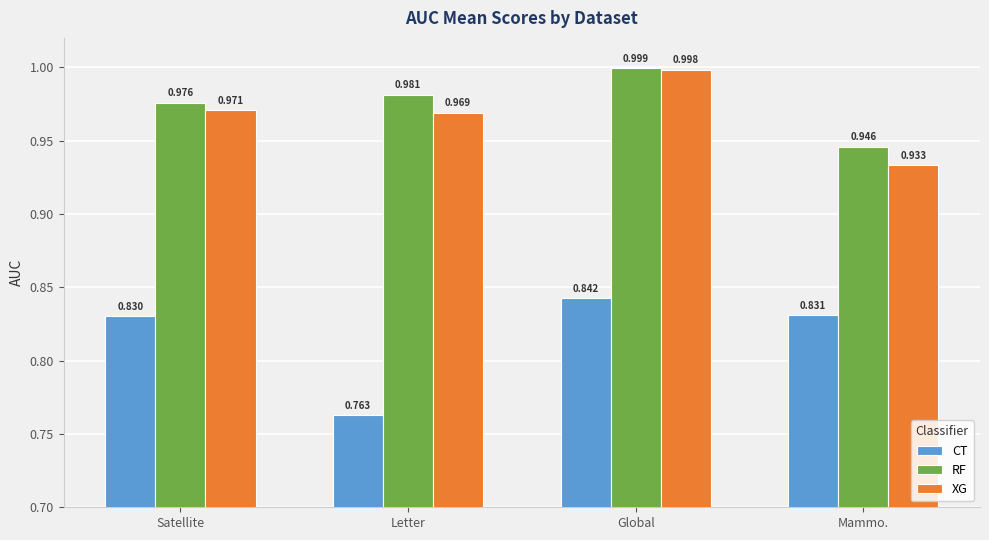

Which category has the highest value in the XG series?

Global